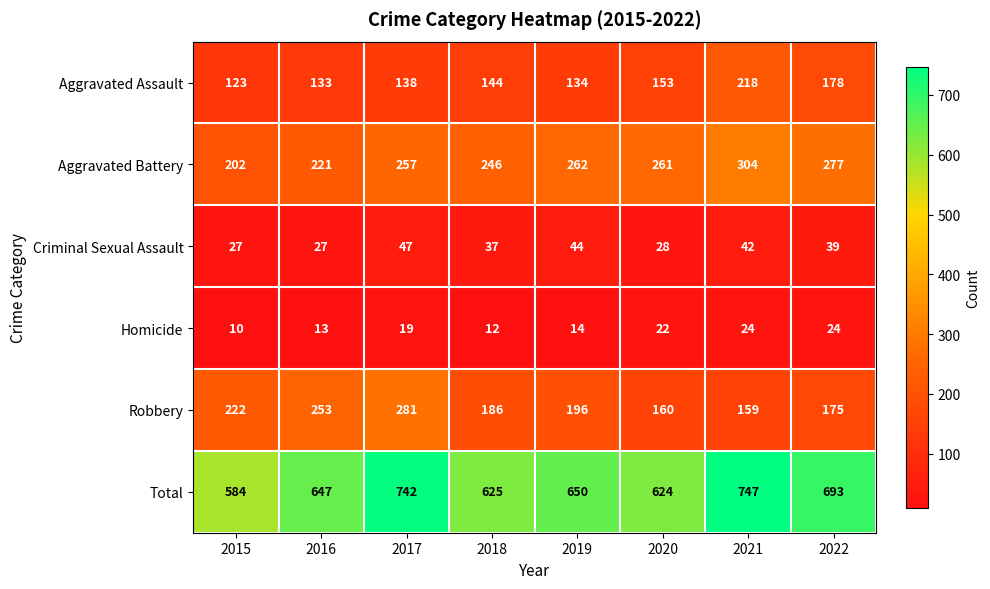

How many distinct data groups are displayed?

6